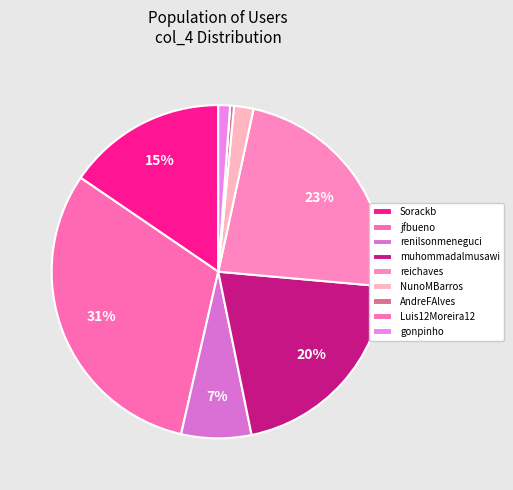

The AndreFAlves slice represents 1% of the pie. True or false?

False